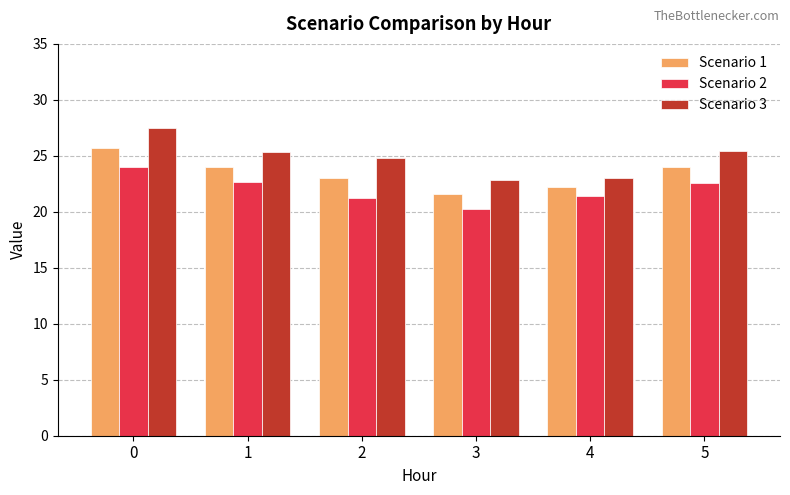

What is the difference between the maximum and minimum values in the Scenario 1 series?

4.2